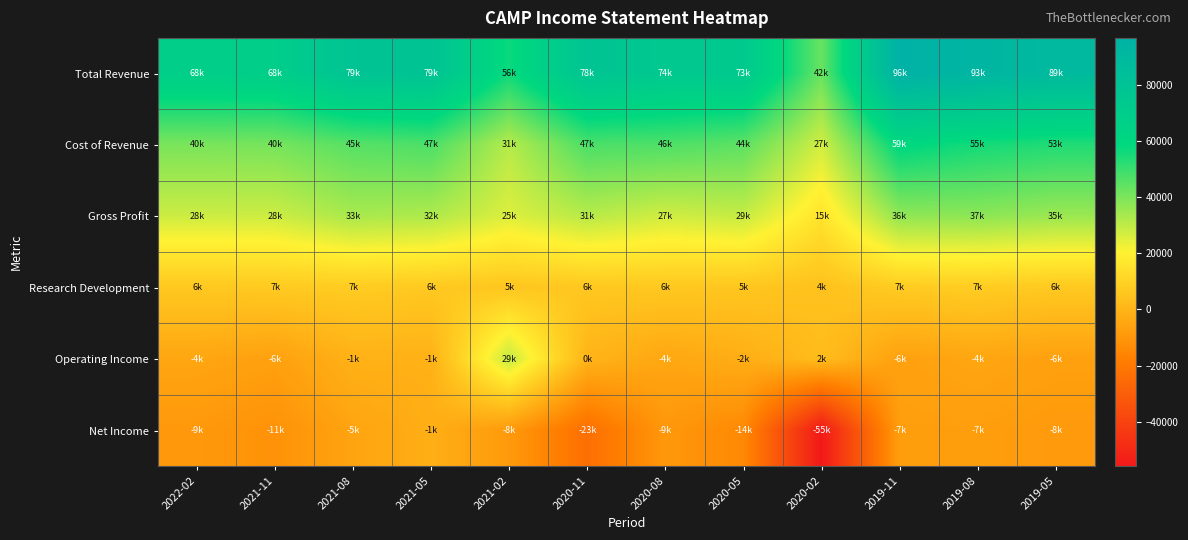

Rank the series at 2019-08 from highest to lowest value.

Total Revenue, Cost of Revenue, Gross Profit, Research Development, Operating Income, Net Income